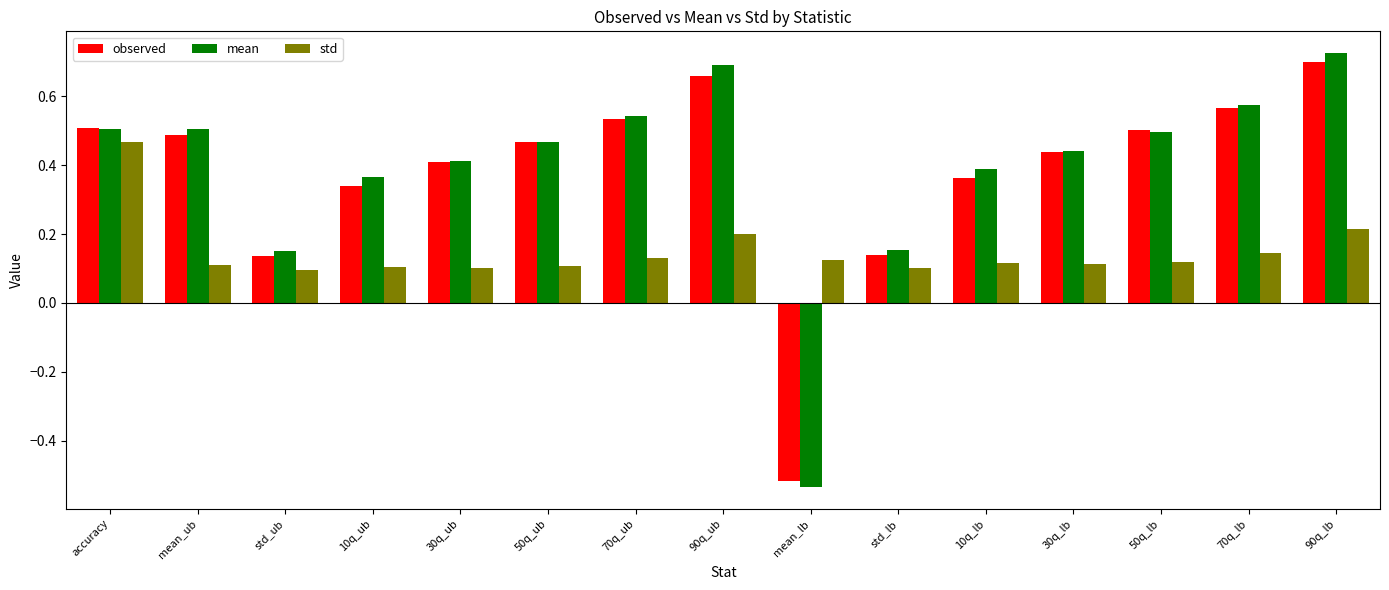

The value of observed at 70q_lb is 0.3. True or false?

False